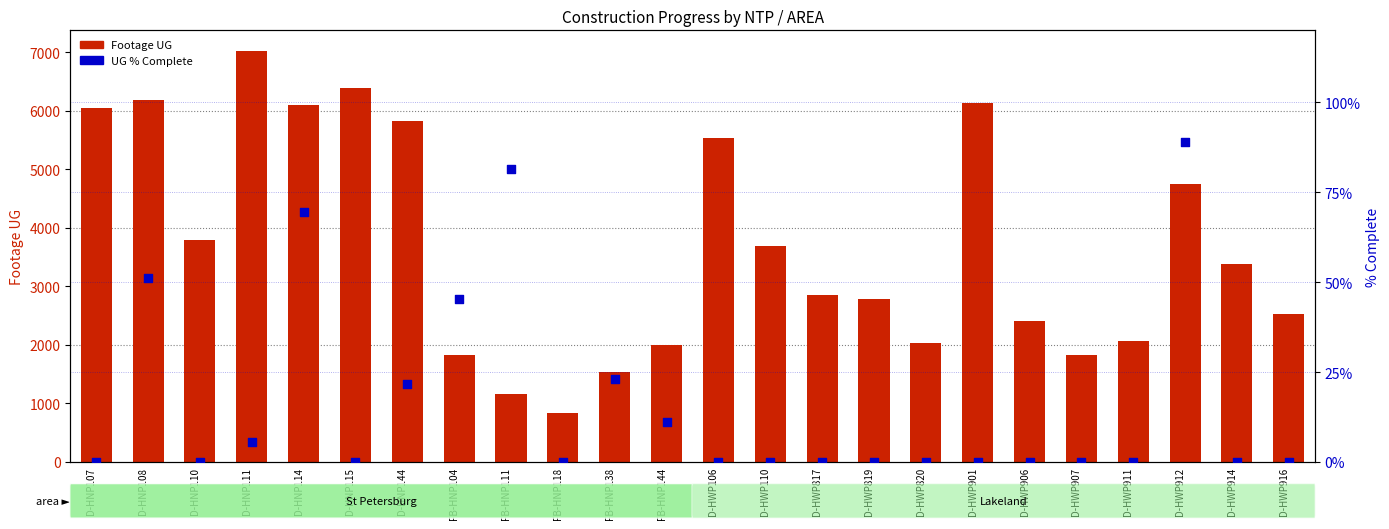

Which series has the largest Y range (max minus min)?

Footage UG